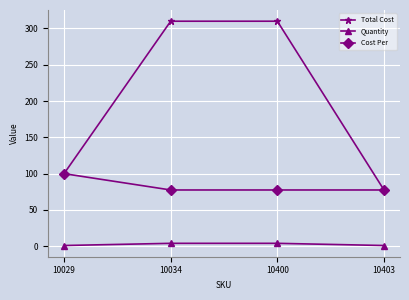

True or false: Quantity and Cost Per intersect in this chart.

False